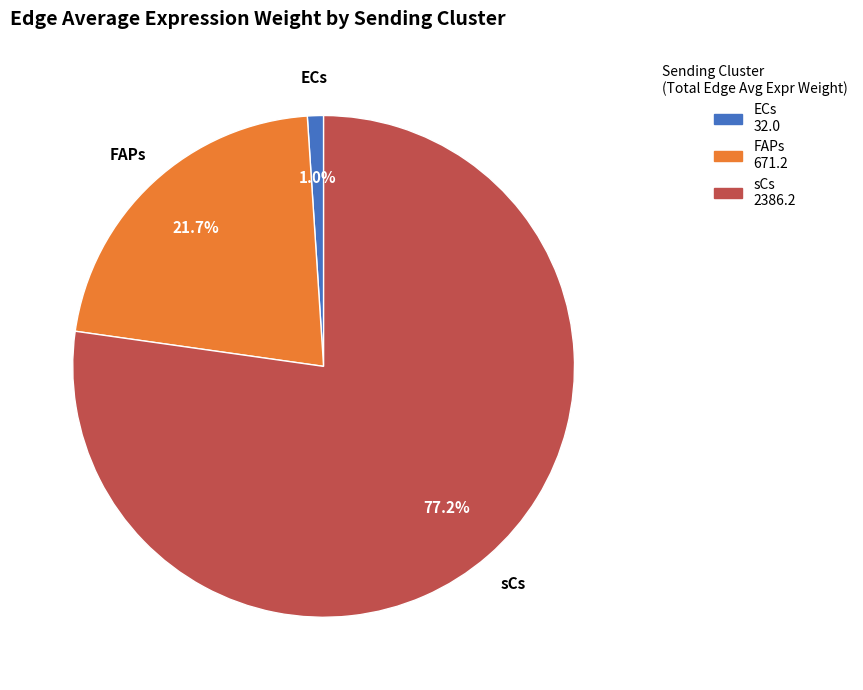

To the nearest percent, what is the difference between the largest and smallest slice percentages?

76%